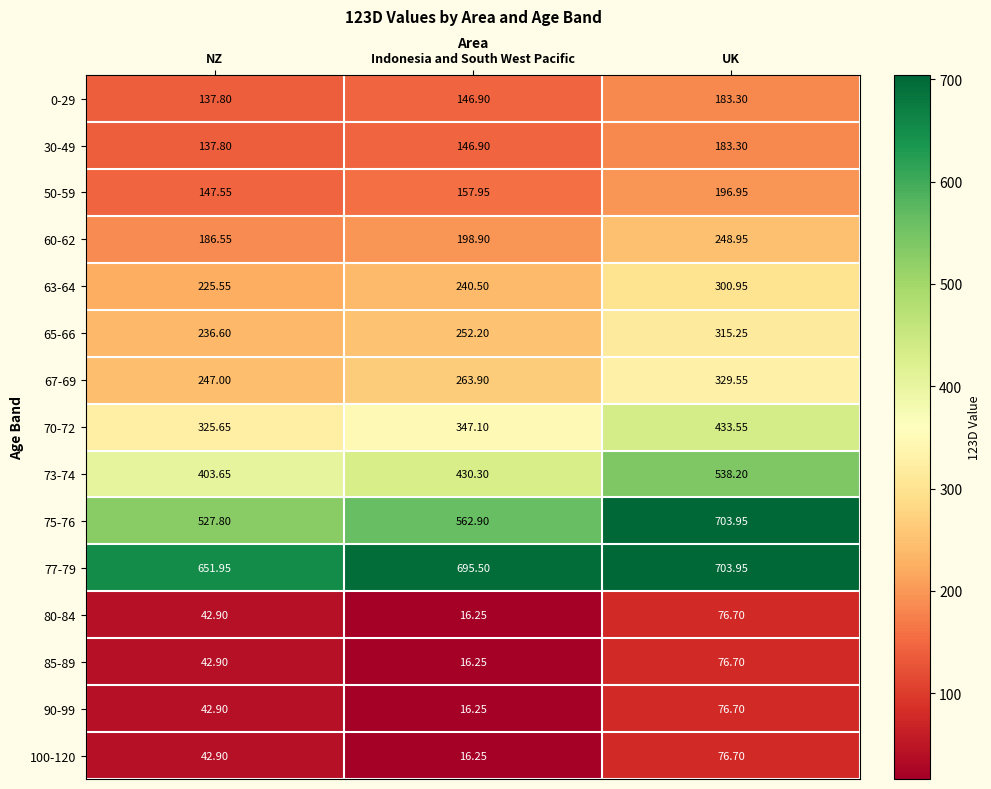

List the labels in order of 90-99 value, largest first.

UK, NZ, Indonesia and South West Pacific